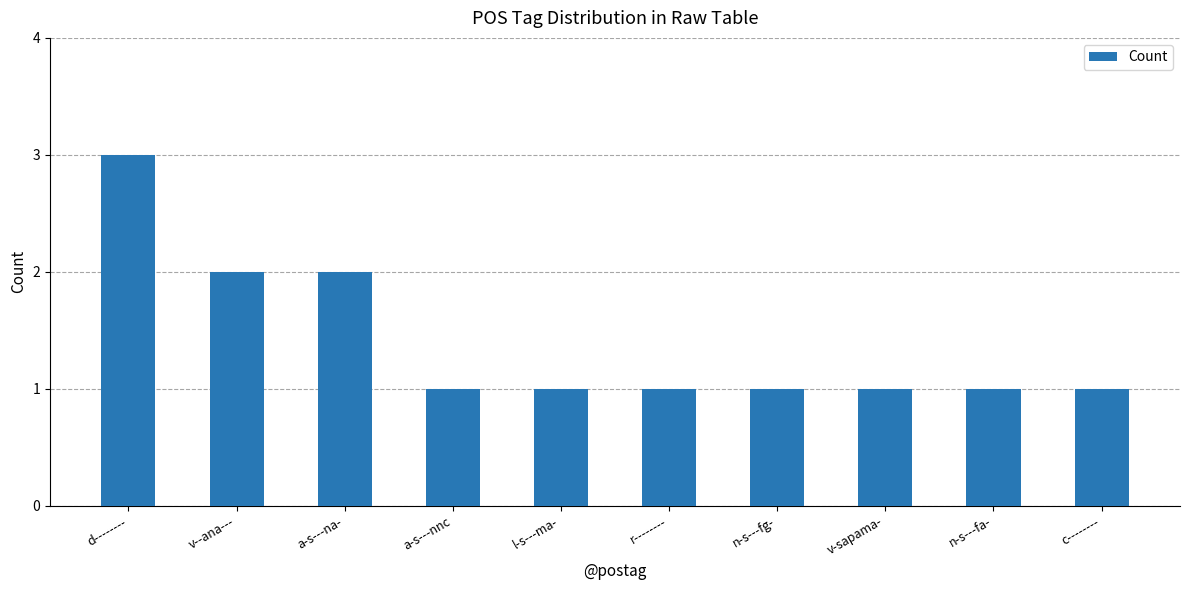

How many distinct data groups are displayed?

1